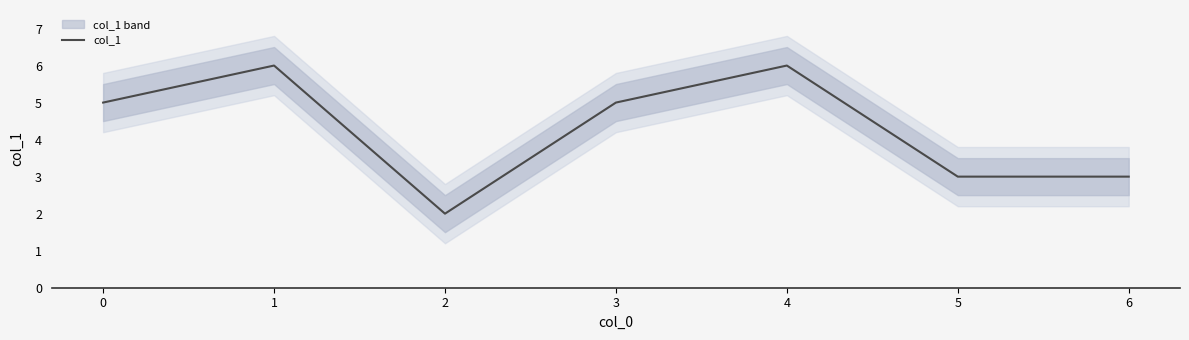

Reading left to right, extract all data points from this chart.

5	6	2	5	6	3	3